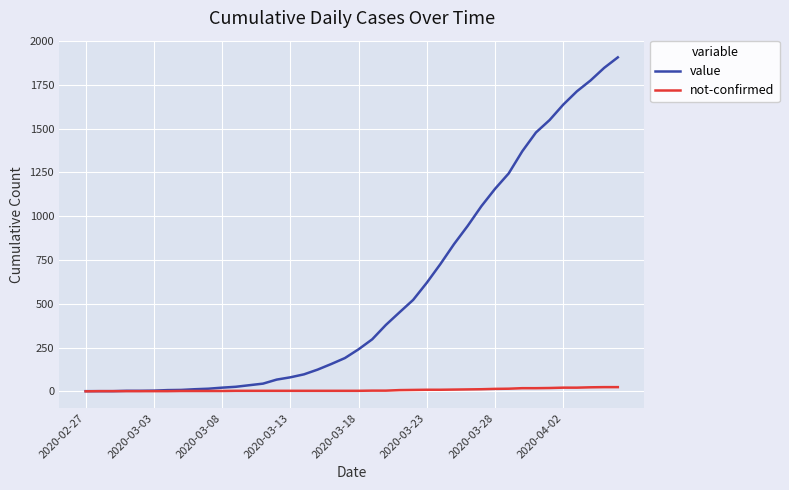

List the series in order of their peak value, lowest first.

not-confirmed, value